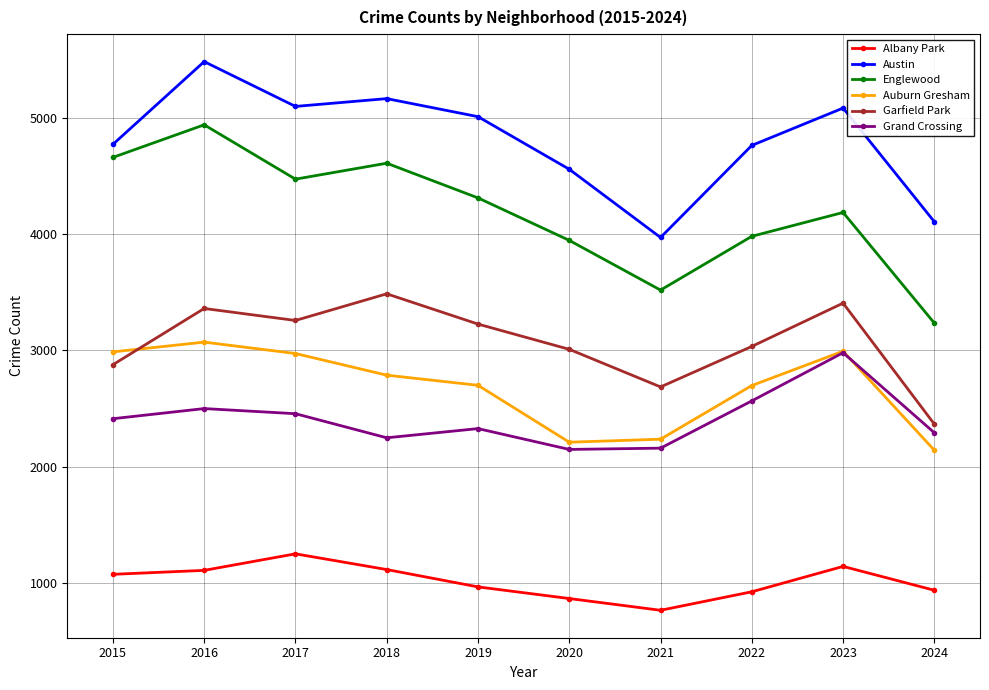

Is the value of Englewood at 2023 greater than the value of Garfield Park at 2024?

Yes